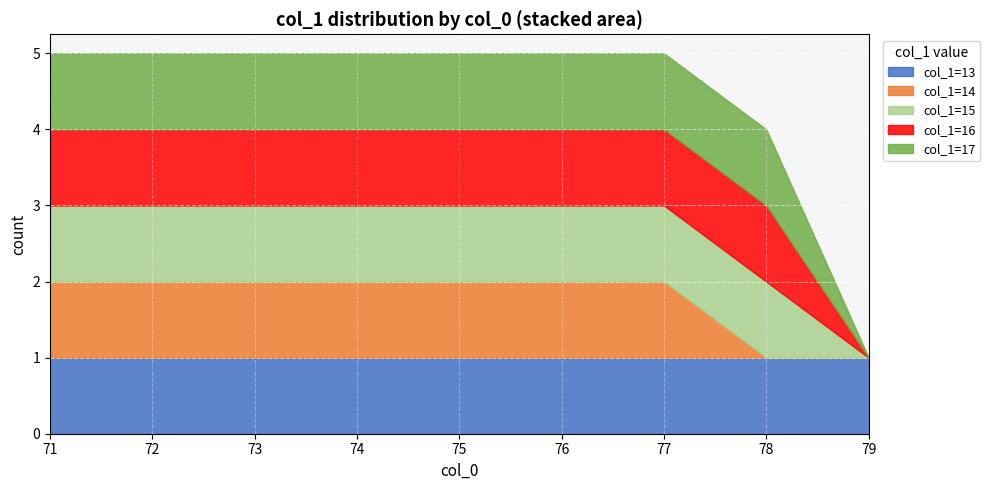

What is the difference between the maximum and minimum values?

4